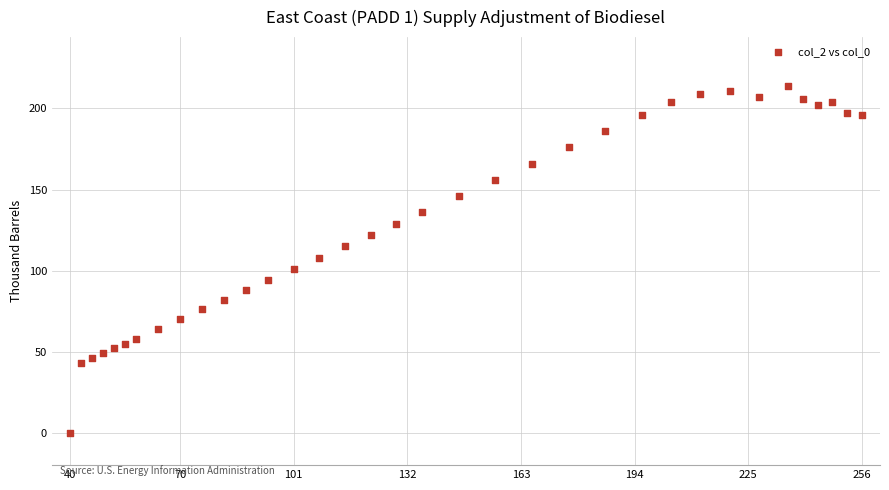

What is the range of X values (max minus min)?

216